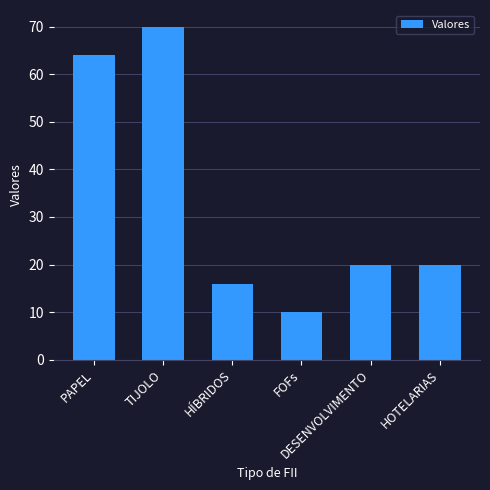

What is the value of the 4th bar from the left?

10